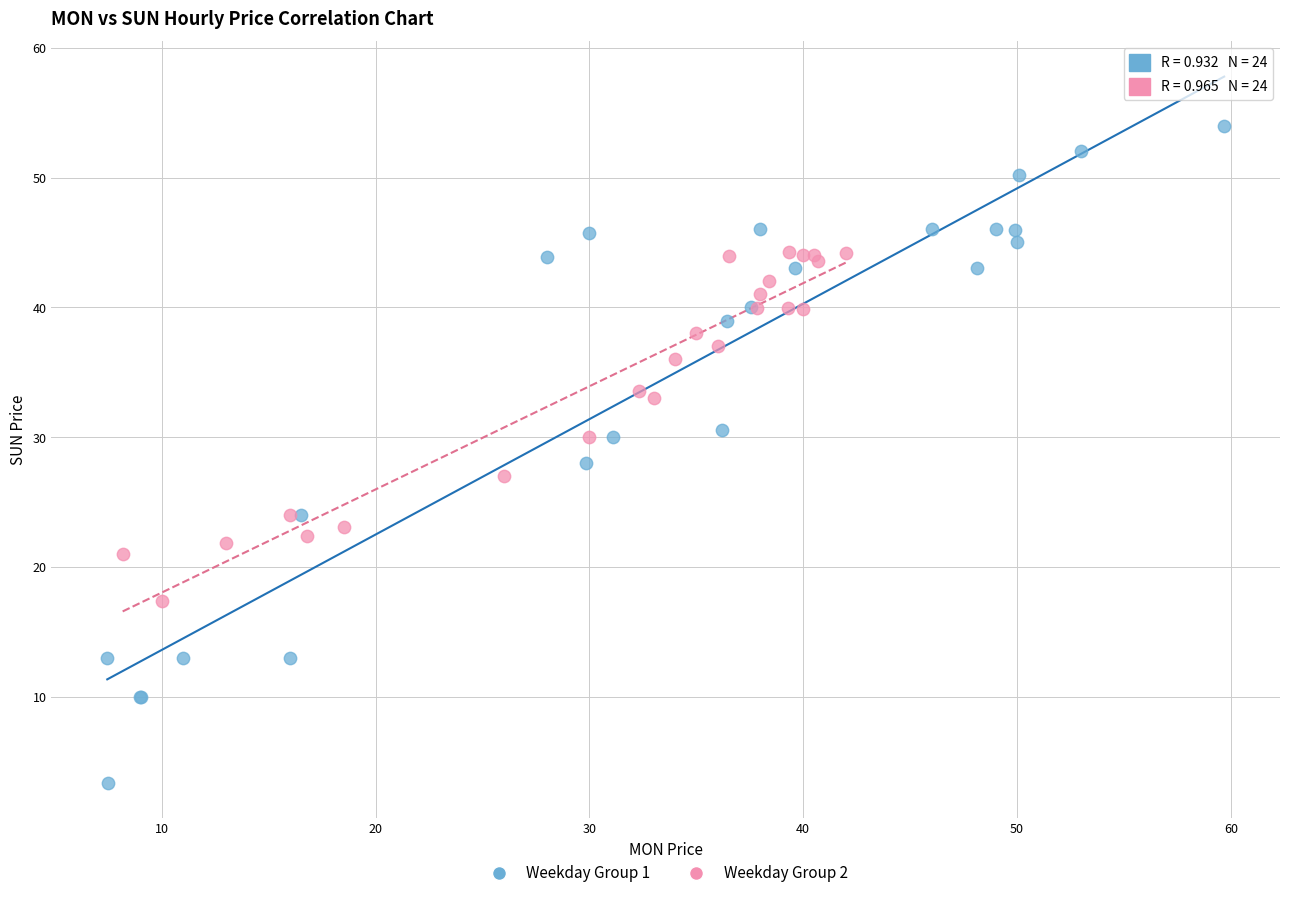

Which series contains the lowest Y value?

Weekday Group 1